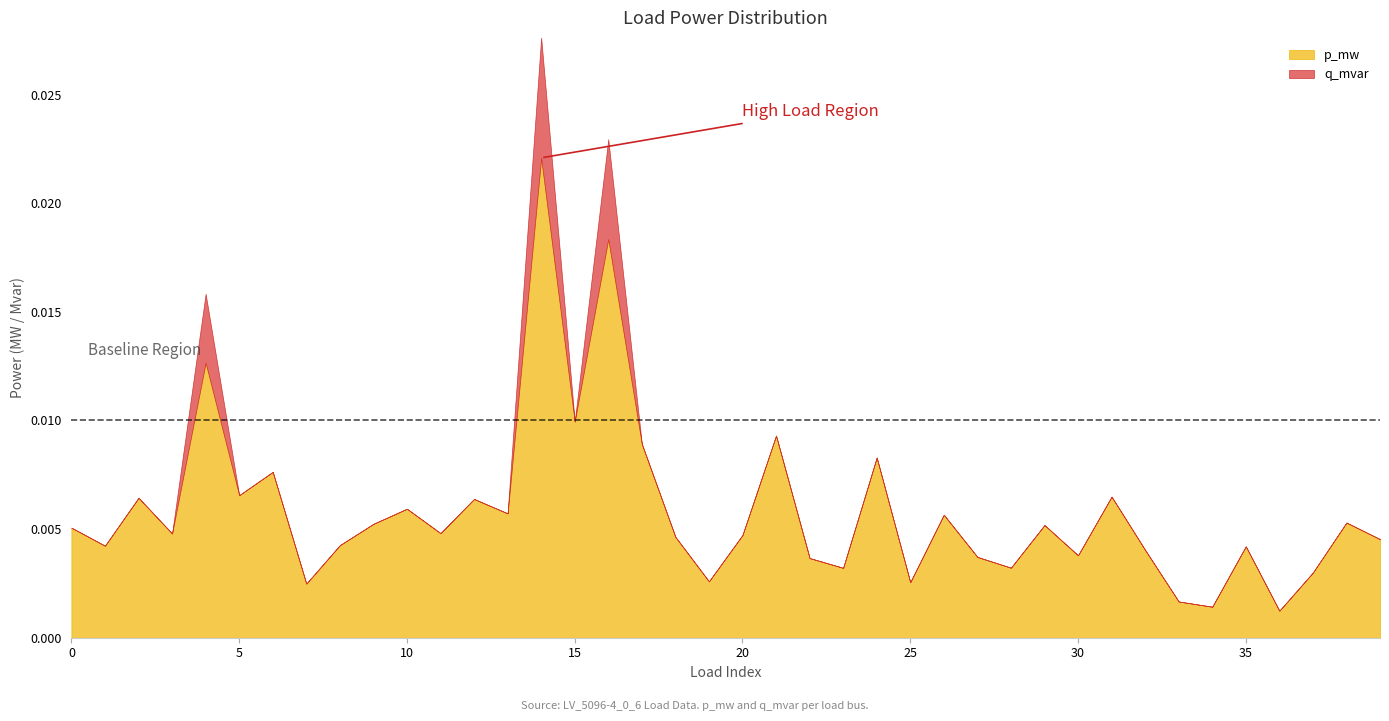

At which category is the sum across all series the highest?

14